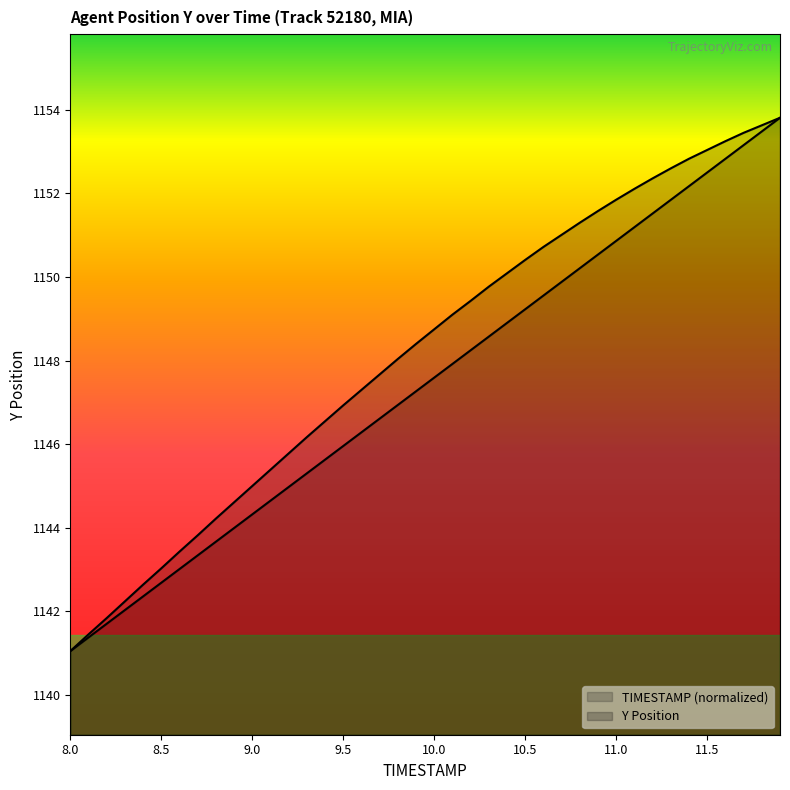

Which series has the largest total across all categories?

Y